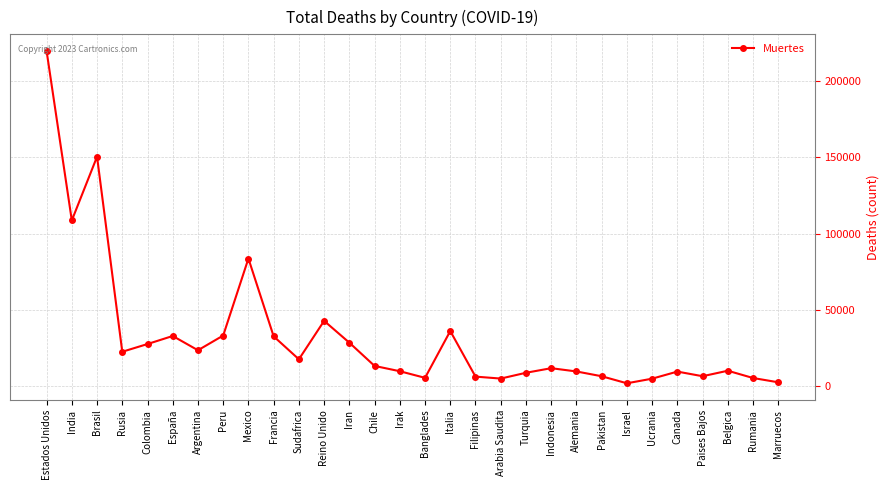

How many series are shown in this chart?

1